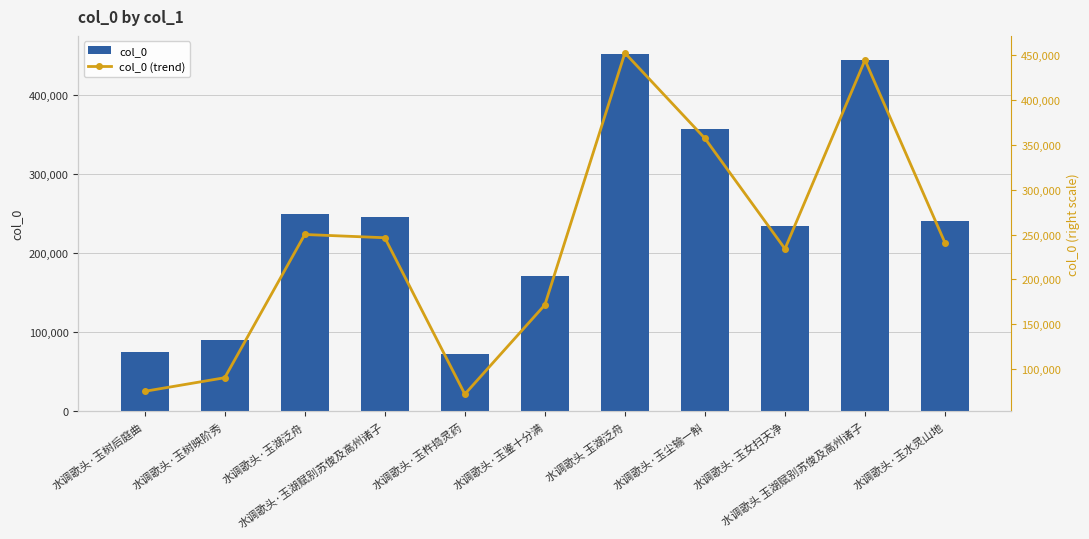

At which category is the sum across all series the highest?

水调歌头 玉湖泛舟